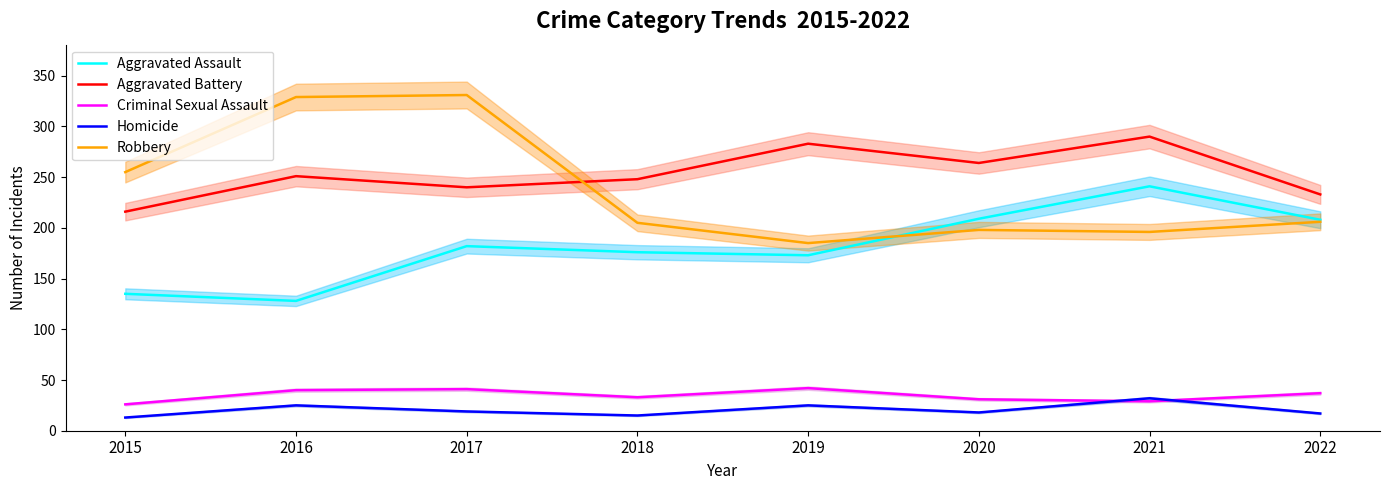

At how many categories does at least one series exceed 234?

7